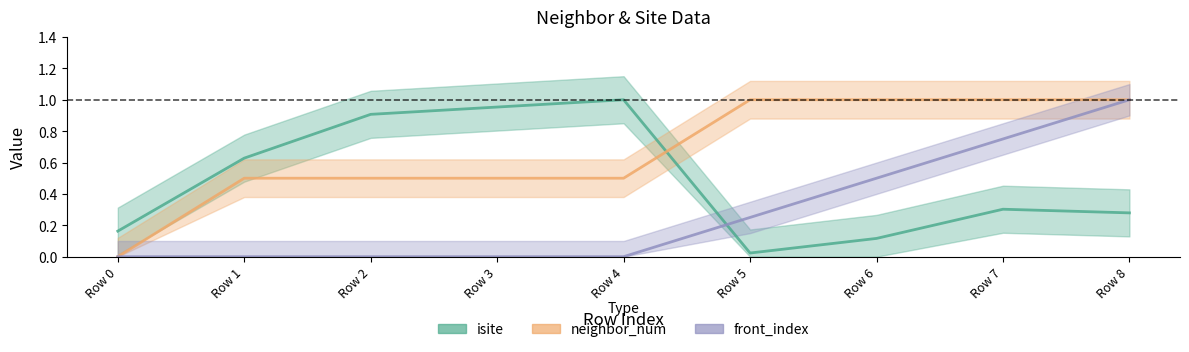

True or false: isite and neighbor_num cross at least once.

True